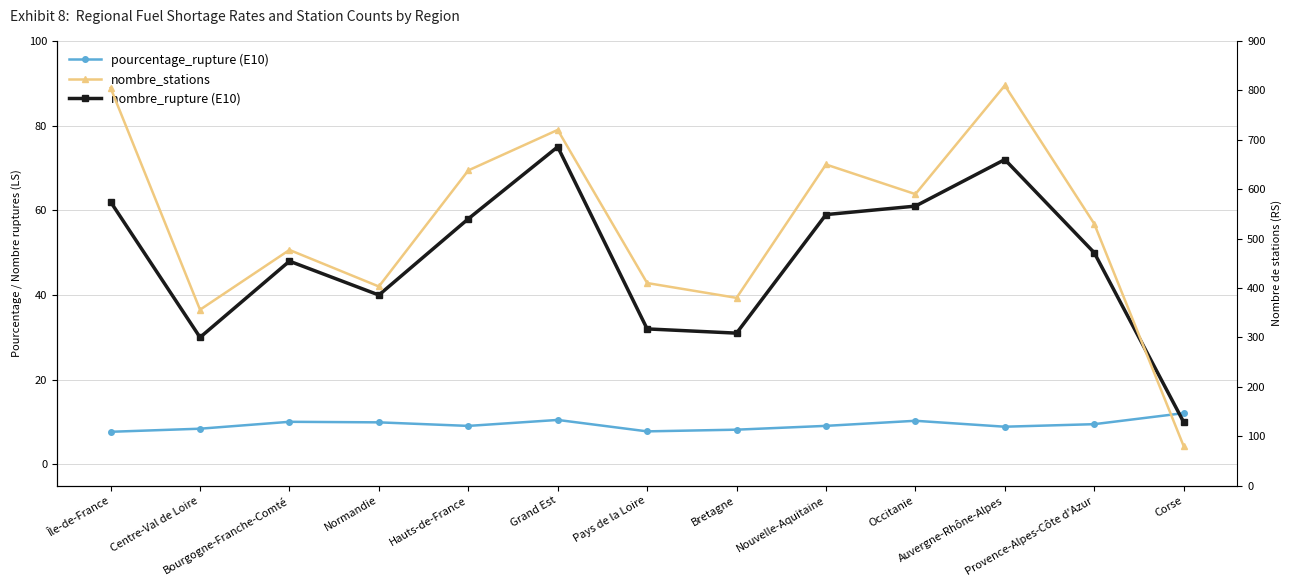

What is the difference between the nombre_rupture (E10) values at Bourgogne-Franche-Comté and Bretagne?

17.0